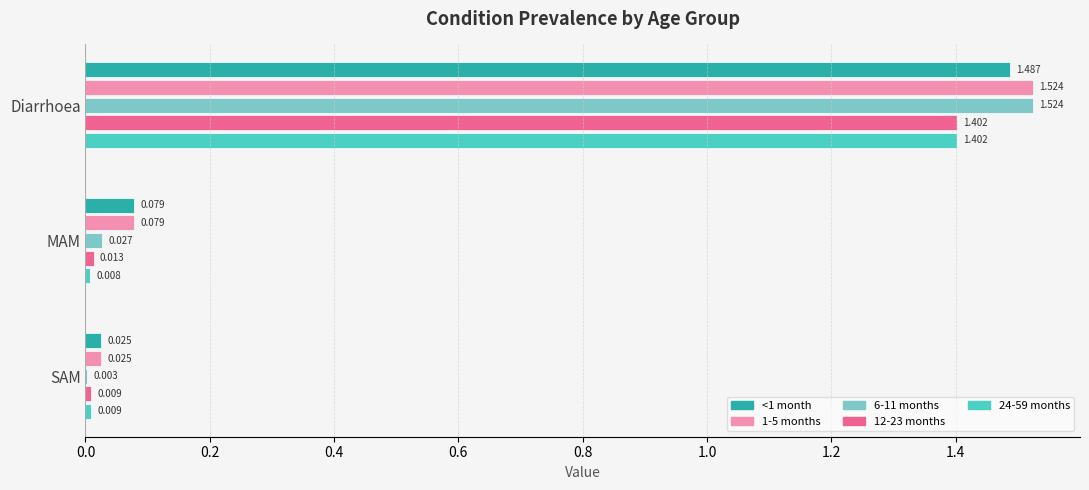

At which label does 12-23 months reach its peak?

Diarrhoea